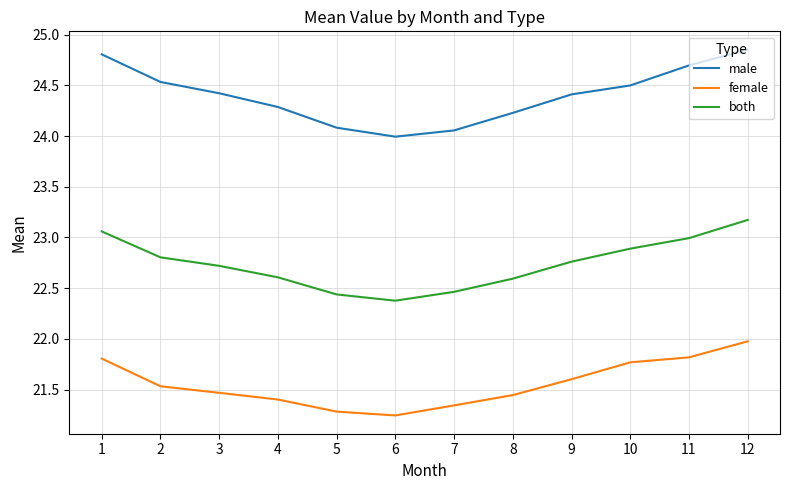

What is the sum of the male values at 11 and 8?

48.9